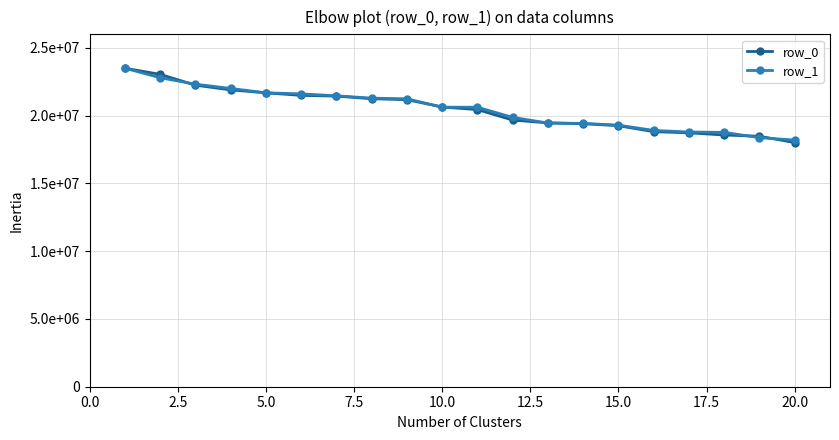

Does the chart have visible grid lines?

Yes